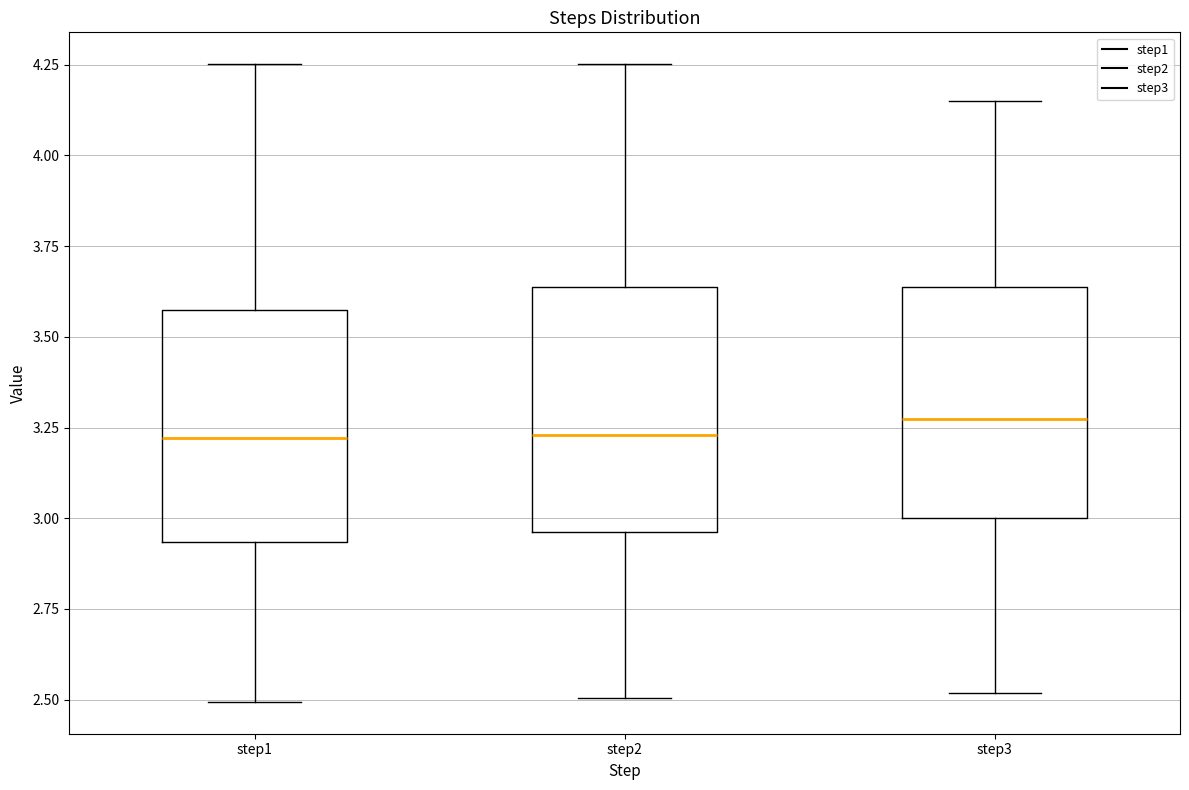

Reading left to right, read every box against the y-axis: the position of its median line, the range the box covers, and the ends of its whiskers. The values are not printed on the chart, so give them approximately, as read against the axis.

step1: median 3.20, box 2.95 to 3.55, whiskers 2.50 to 4.25
step2: median 3.25, box 2.95 to 3.65, whiskers 2.50 to 4.25
step3: median 3.25, box 3.00 to 3.65, whiskers 2.50 to 4.15